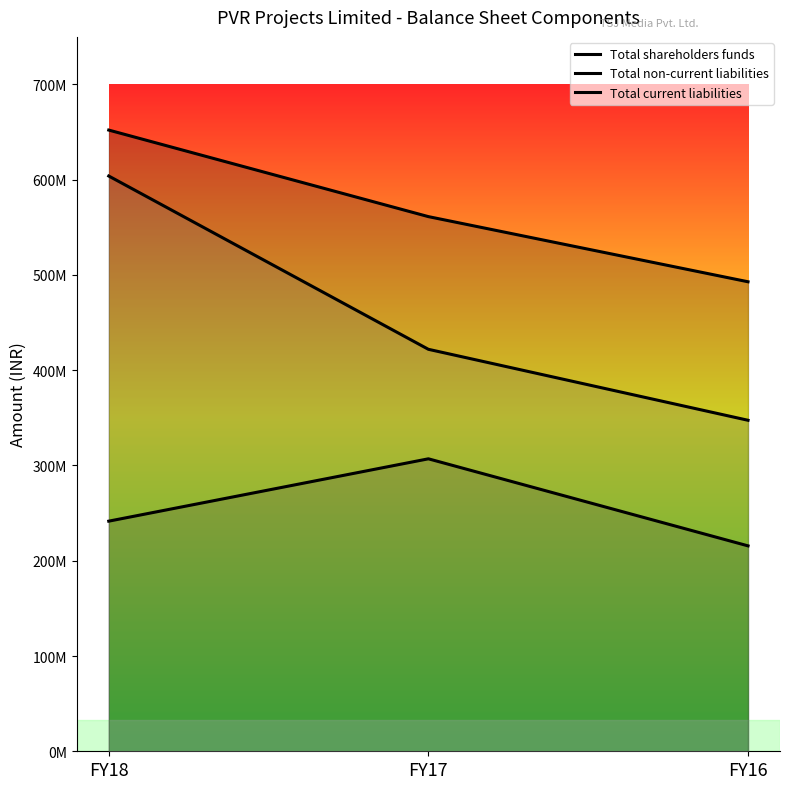

At which category is the sum across all series the highest?

FY18